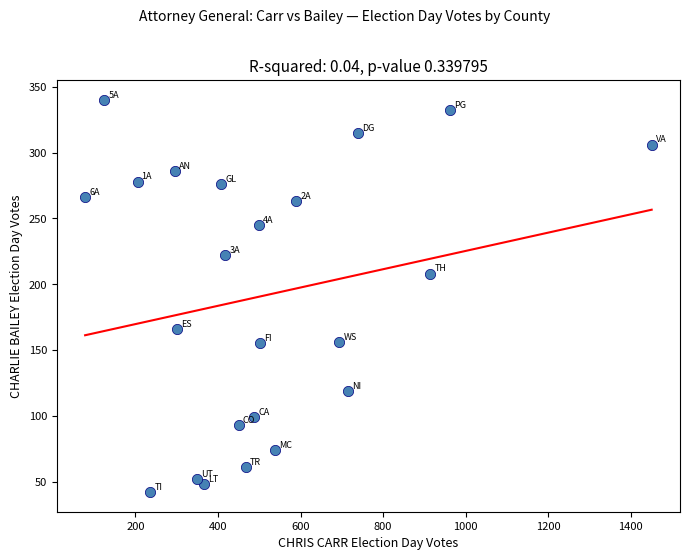

What is the range of Y values (max minus min)?

298